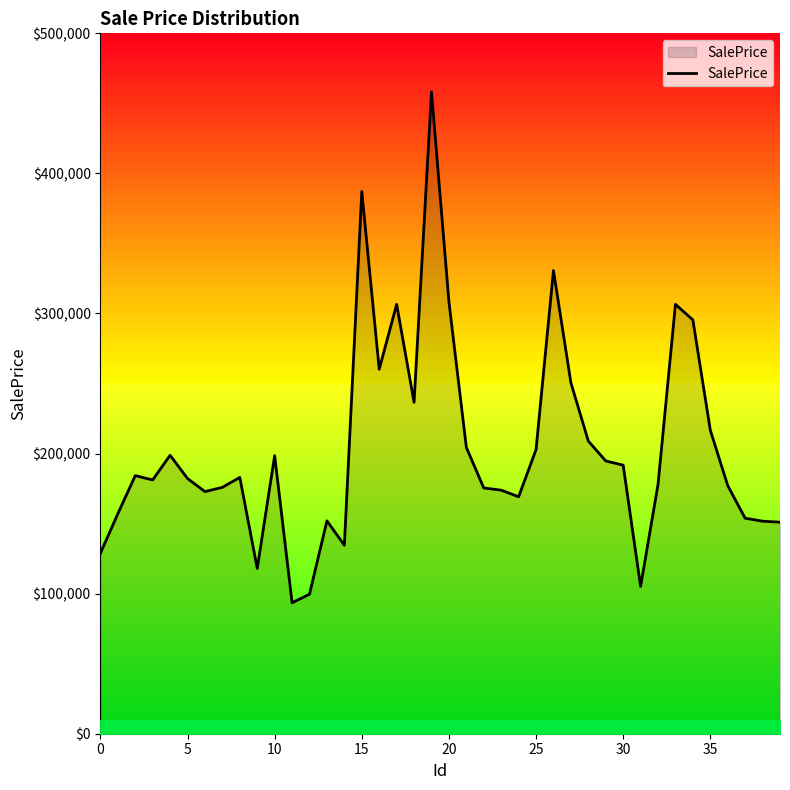

What is the greatest value displayed?

458140.2